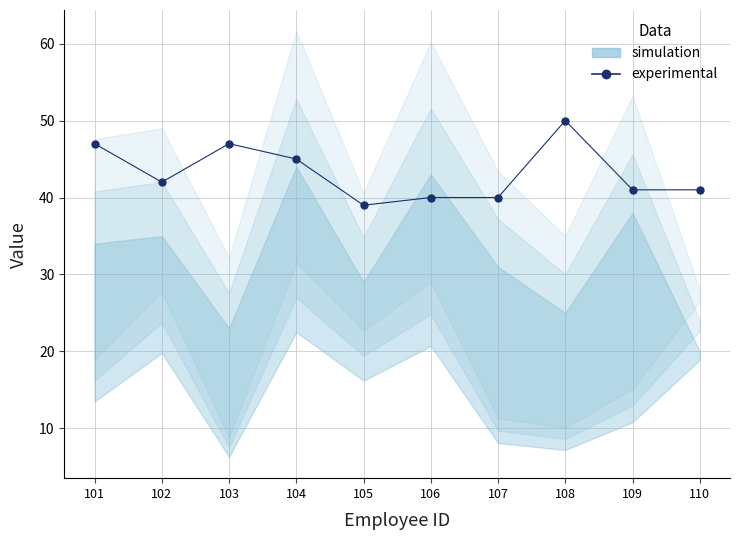

At which category does the chart reach its peak across all series?

108